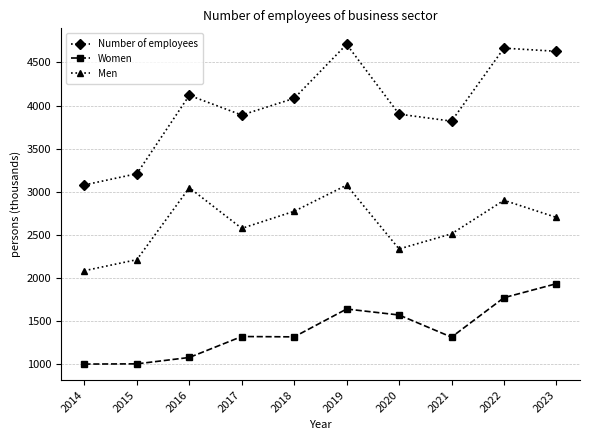

True or false: Men has more than 2 interior local peaks.

True